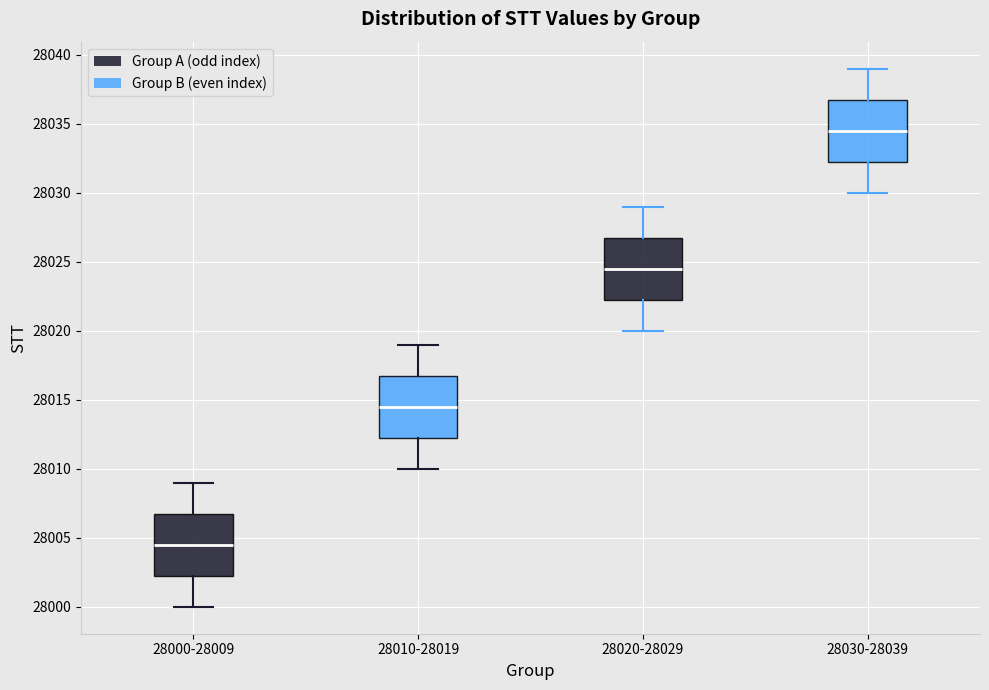

Reading left to right, transcribe this box plot: for each box, give where its median line is, the range the box spans, and where its two whiskers end, as read against the y-axis. The values are not printed on the chart, so give them approximately, as read against the axis.

28000-28009: median 28004.5, box 28002.5 to 28007.0, whiskers 28000.0 to 28009.0
28010-28019: median 28014.5, box 28012.5 to 28017.0, whiskers 28010.0 to 28019.0
28020-28029: median 28024.5, box 28022.5 to 28027.0, whiskers 28020.0 to 28029.0
28030-28039: median 28034.5, box 28032.5 to 28037.0, whiskers 28030.0 to 28039.0